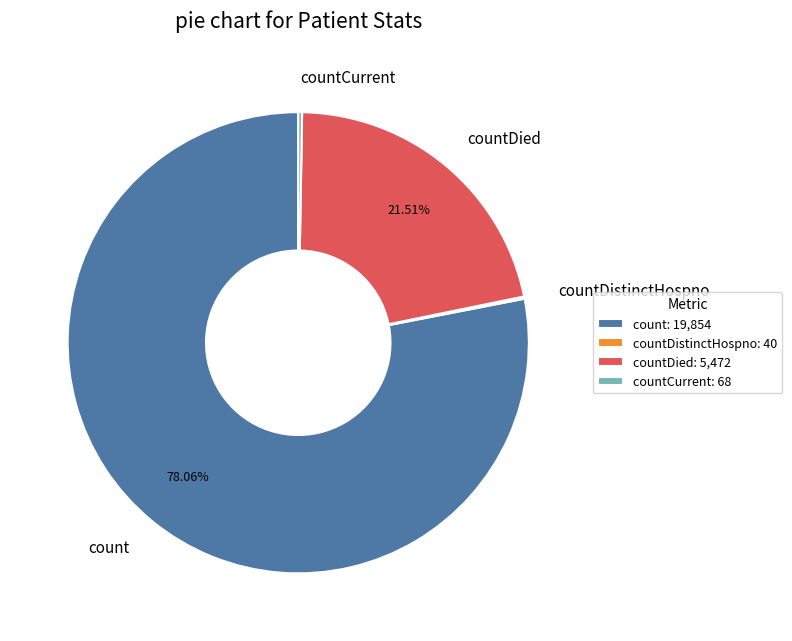

Which category has the biggest portion of the pie?

count